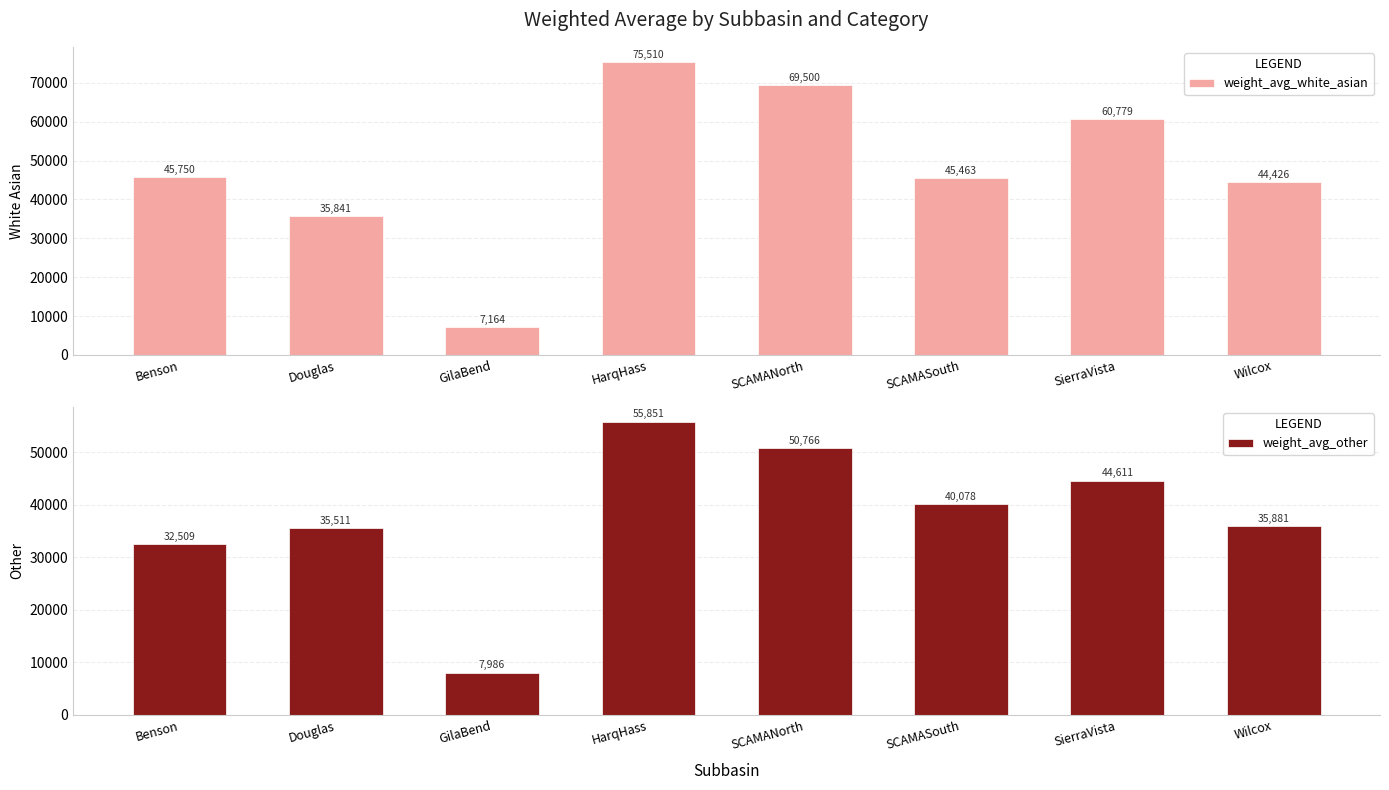

What is the lowest value of the weight_avg_other series?

7985.8